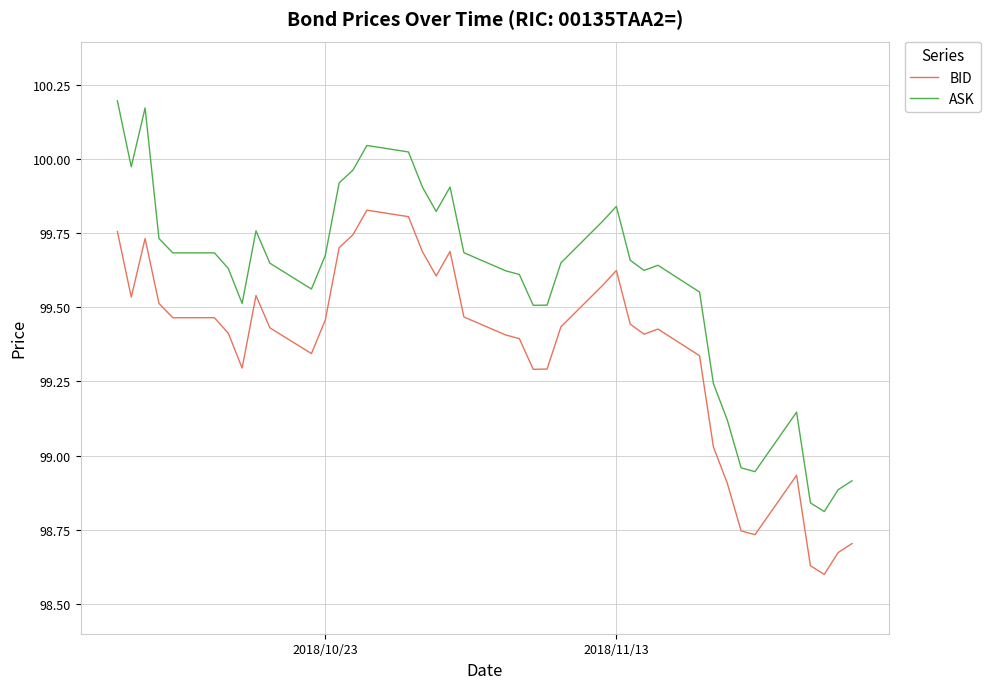

Which series has the largest range (max minus min)?

ASK